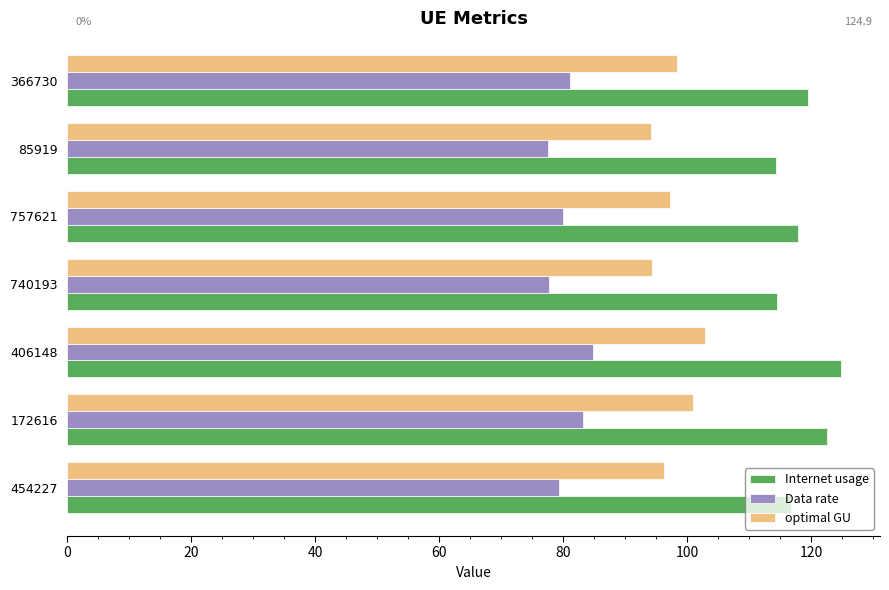

How many values in the Data rate series are below 80?

3